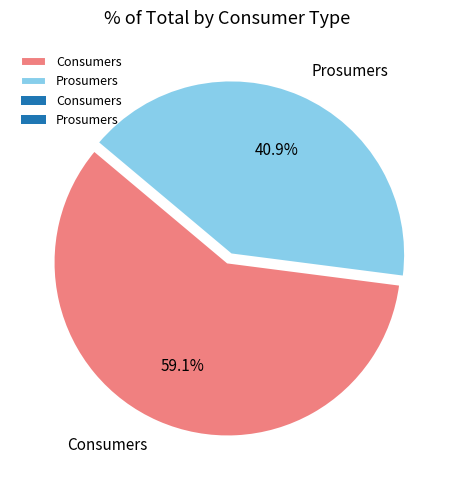

Rank the categories by value from lowest to highest.

Prosumers, Consumers